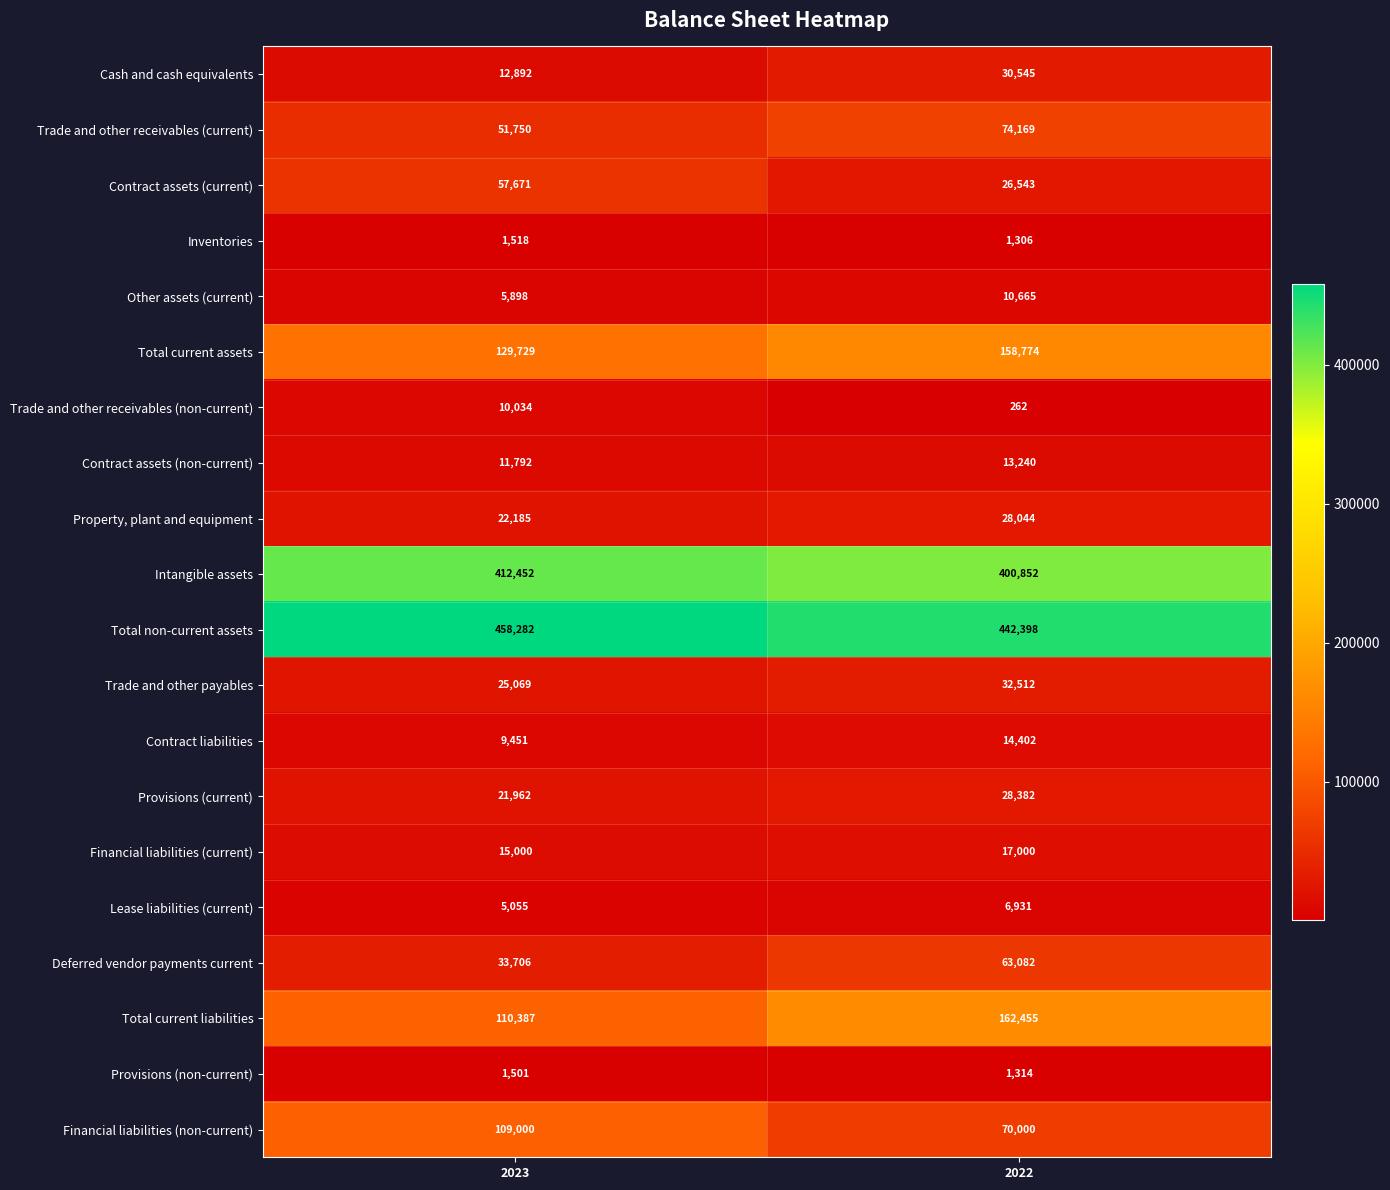

What is the total value across all series at 2022?

1582876